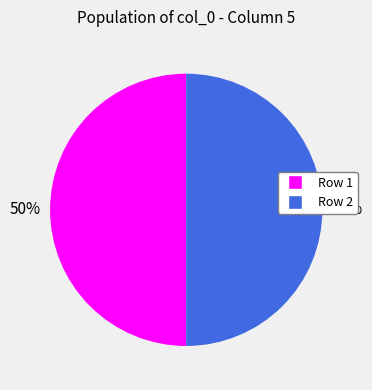

Count the number of slices in the pie.

2